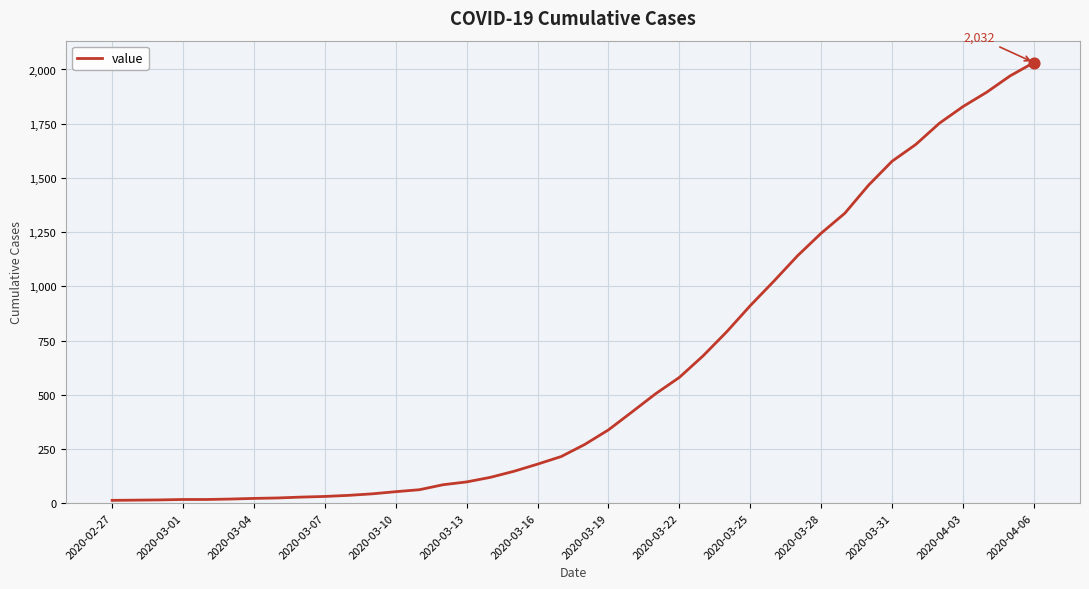

What is the difference between the maximum and minimum values?

2019